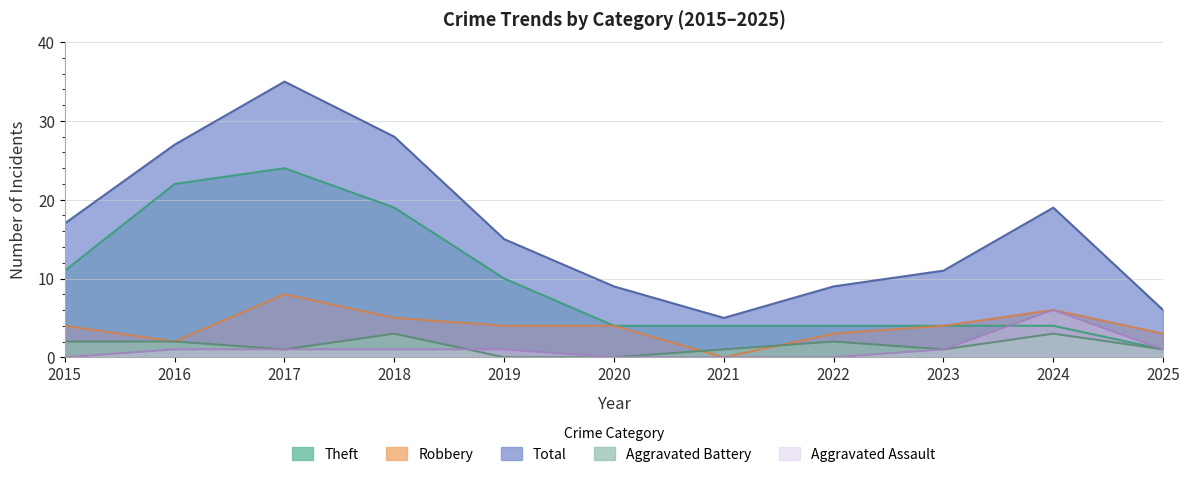

What is the difference between the maximum and second lowest values in the Robbery series?

6